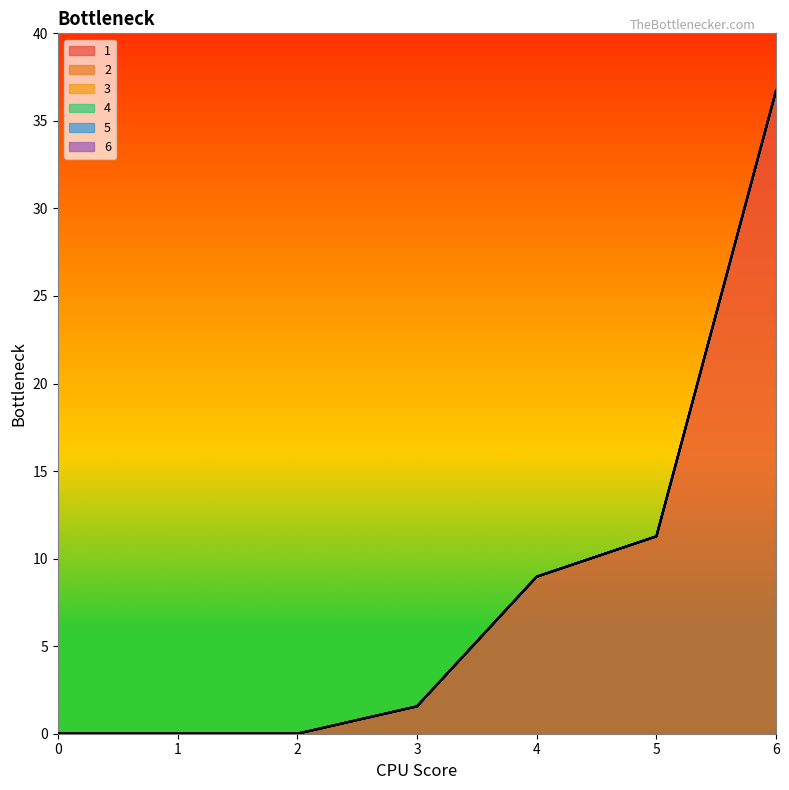

Count the number of categories in the chart.

7